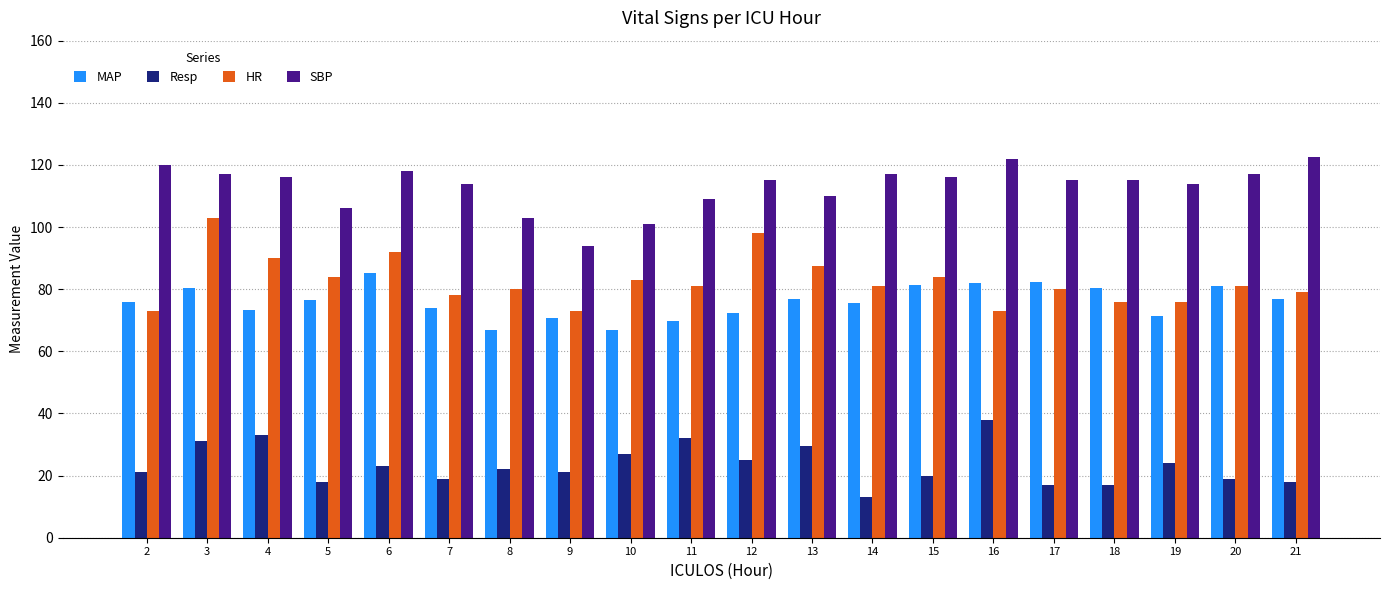

Which series has the largest total across all categories?

SBP